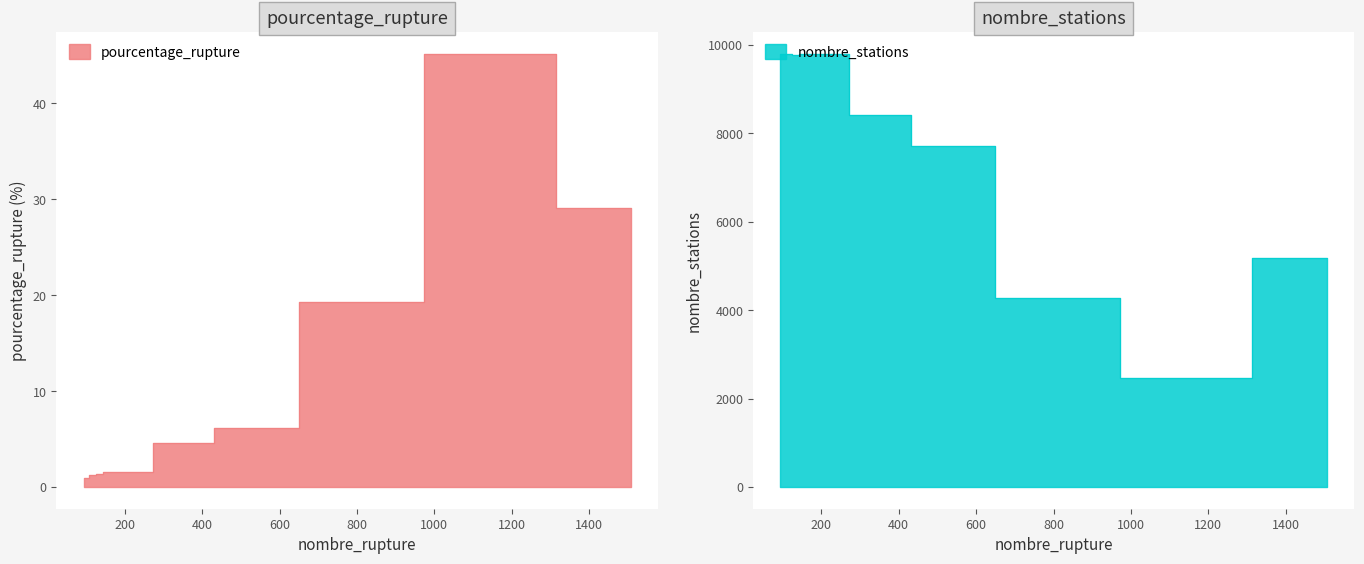

Does the chart display data point markers on the line(s)?

No